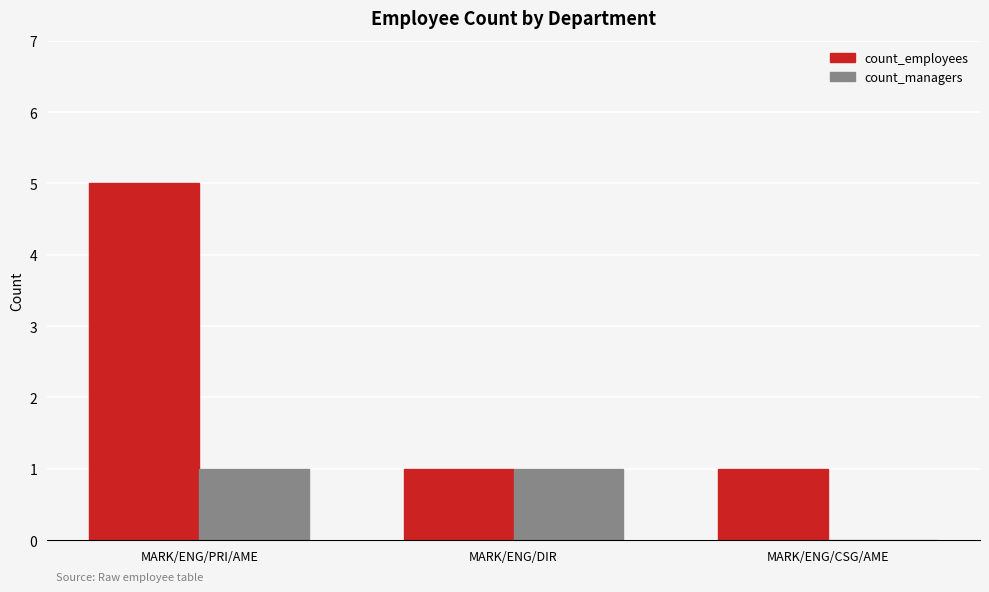

Are the bars horizontal?

No